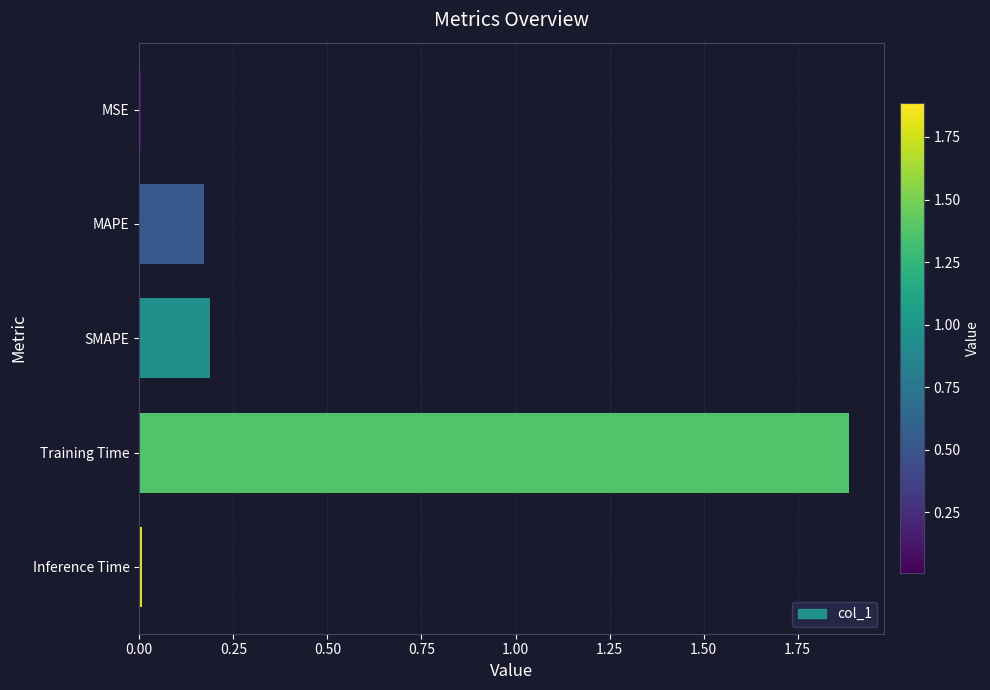

True or false: the data shows 0.3 at SMAPE.

False